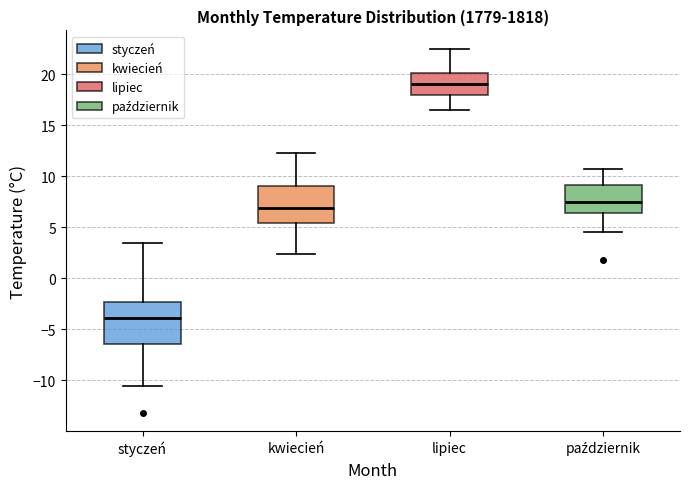

Where is the upper edge of the box for styczeń on the y-axis? The values are not printed on the chart, so give them approximately, as read against the axis.

-2.5